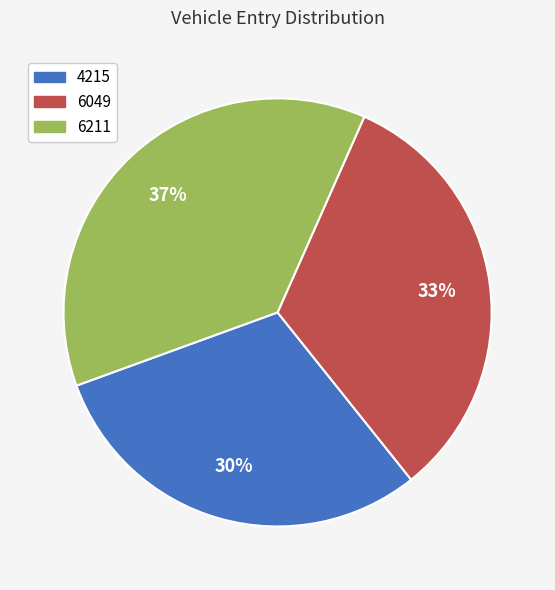

Which slice is the smallest?

4215